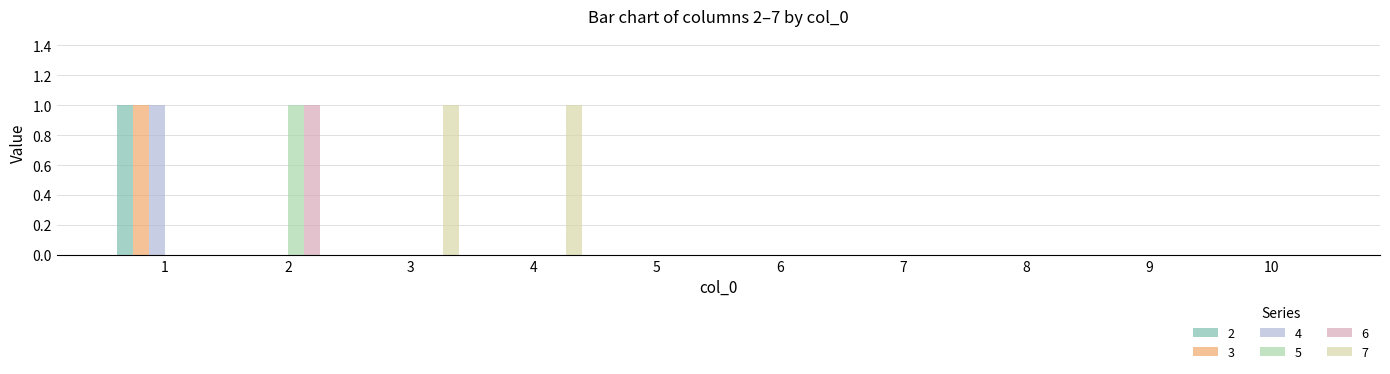

How many groups of bars are there?

10